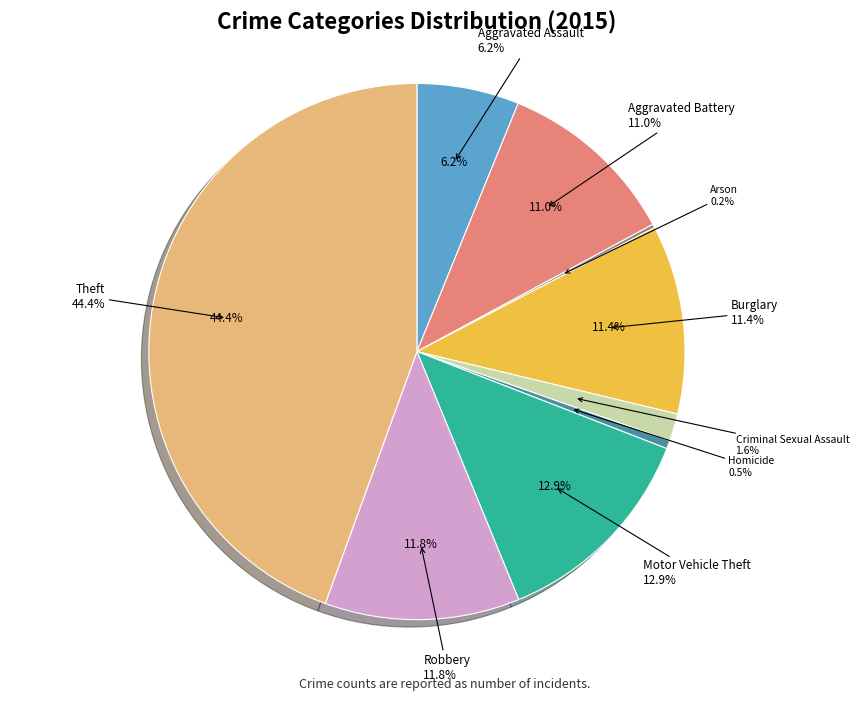

Which slice is the largest?

Theft